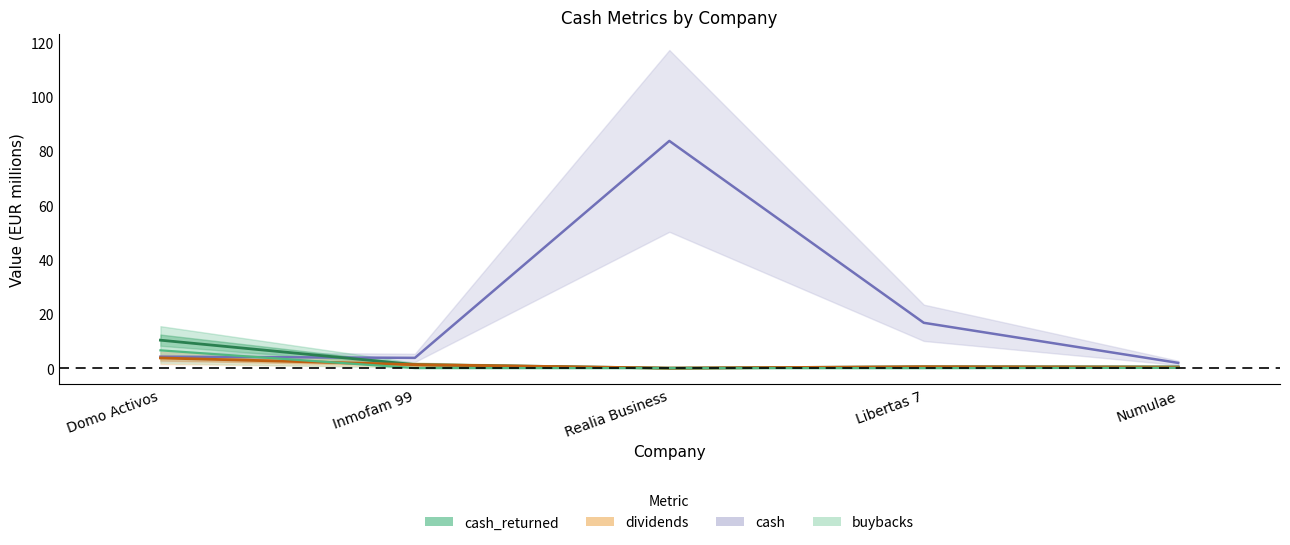

What is the value of the dividends point at the 1st from the left?

3.8